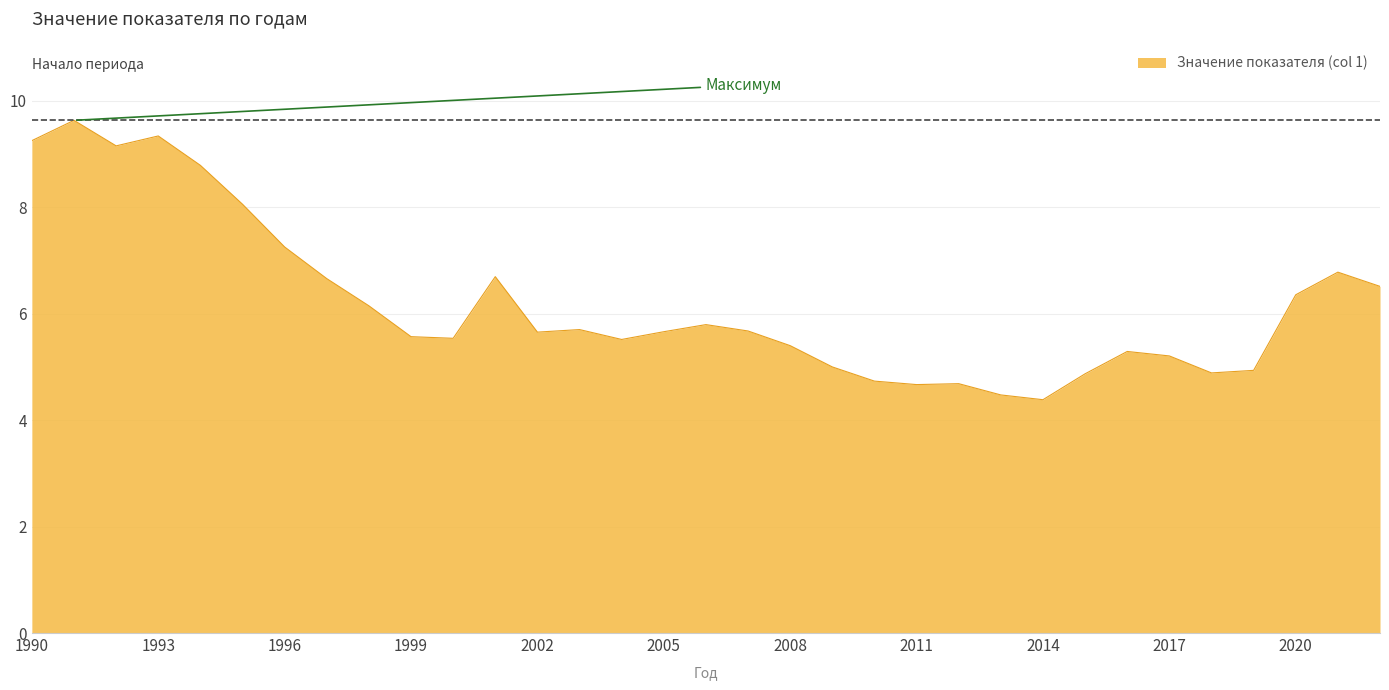

What is the difference between the maximum and second lowest values?

5.2